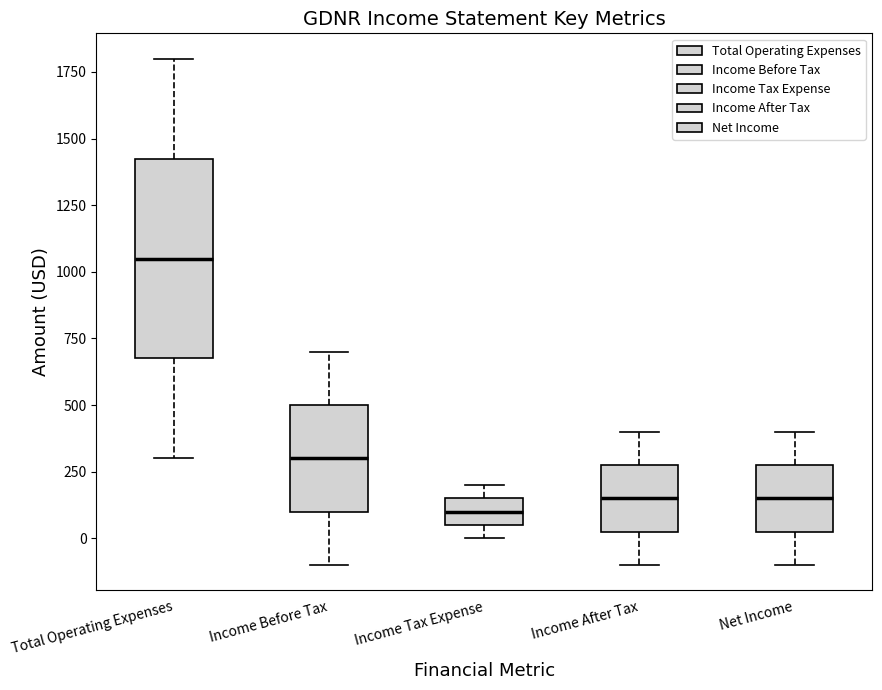

Where does the upper whisker of the box for Income Before Tax end on the y-axis? The values are not printed on the chart, so give them approximately, as read against the axis.

700